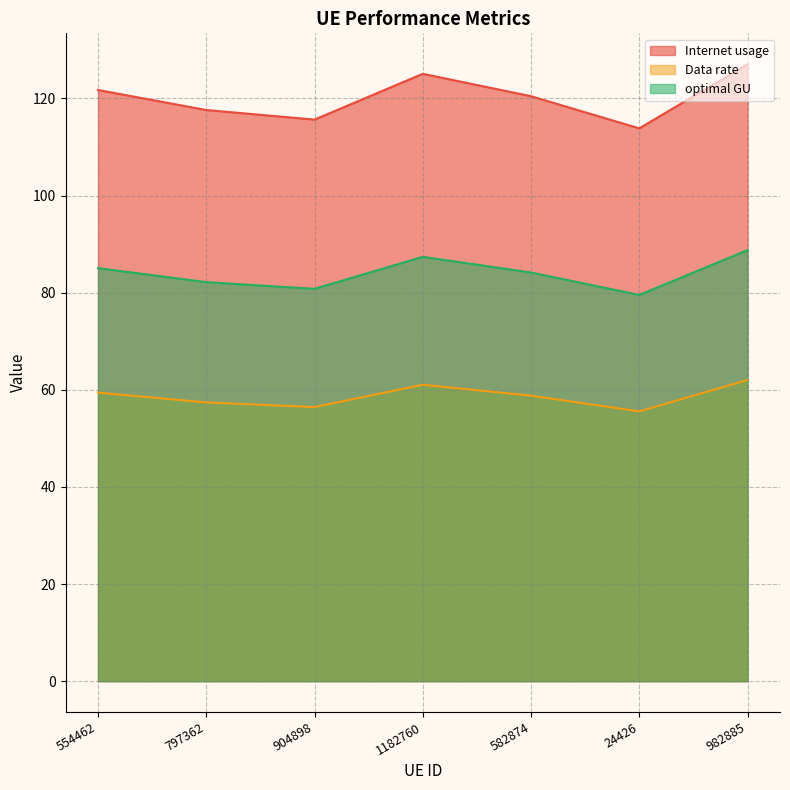

What is the difference between the highest and lowest values at 554462?

62.3